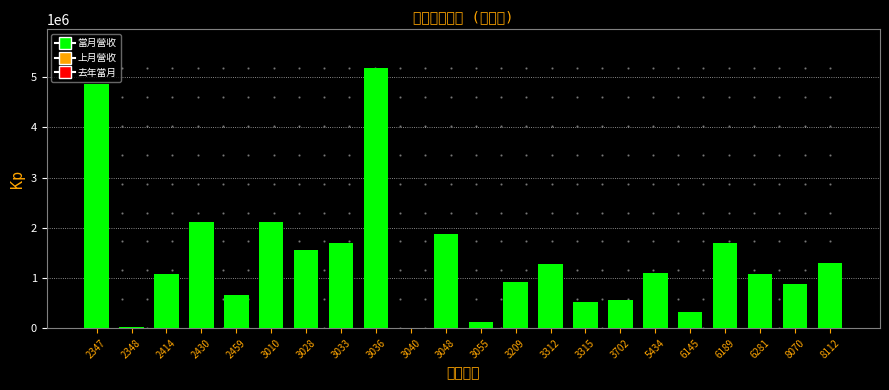

Is it true that the value at 8112 is 843427?

False